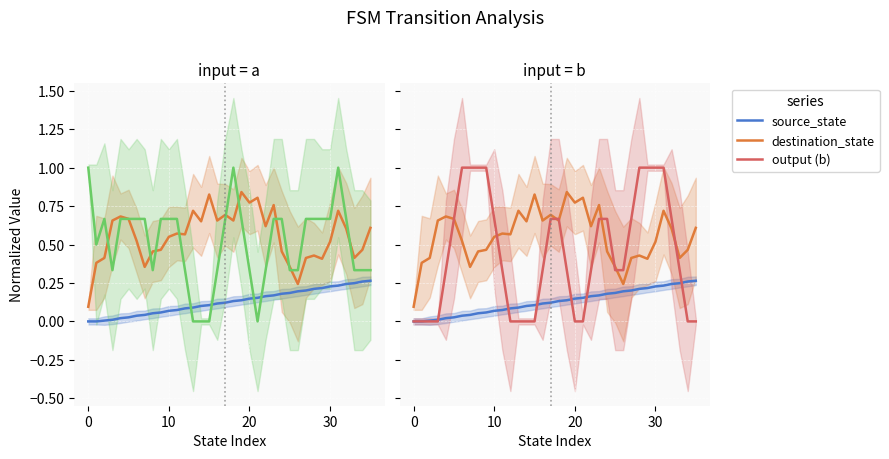

At which category is the sum across all series the highest?

31